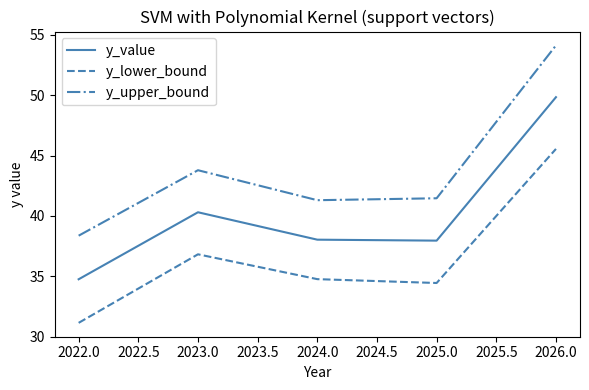

Reading left to right, what are all the values shown in this chart?

y_value: 34.8	40.3	38.0	38.0	49.8
y_lower_bound: 31.1	36.8	34.8	34.4	45.5
y_upper_bound: 38.4	43.8	41.3	41.5	54.1